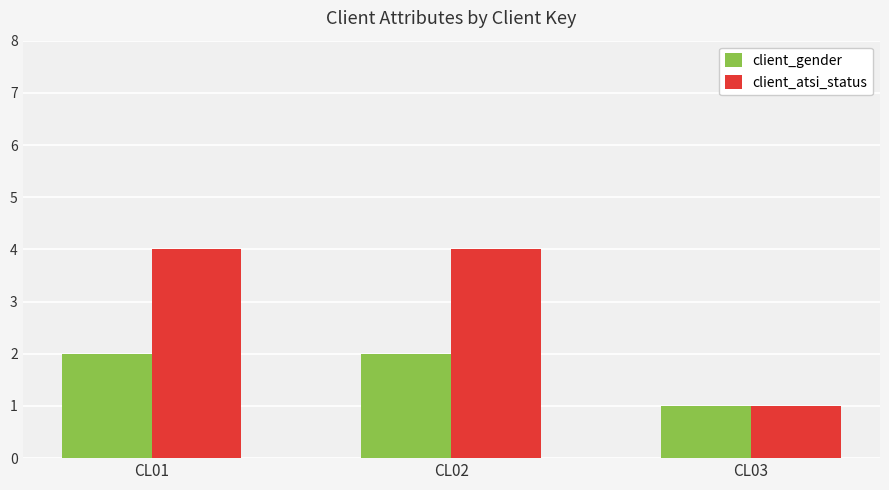

What is the value of the client_atsi_status bar at the 2nd from the left?

4